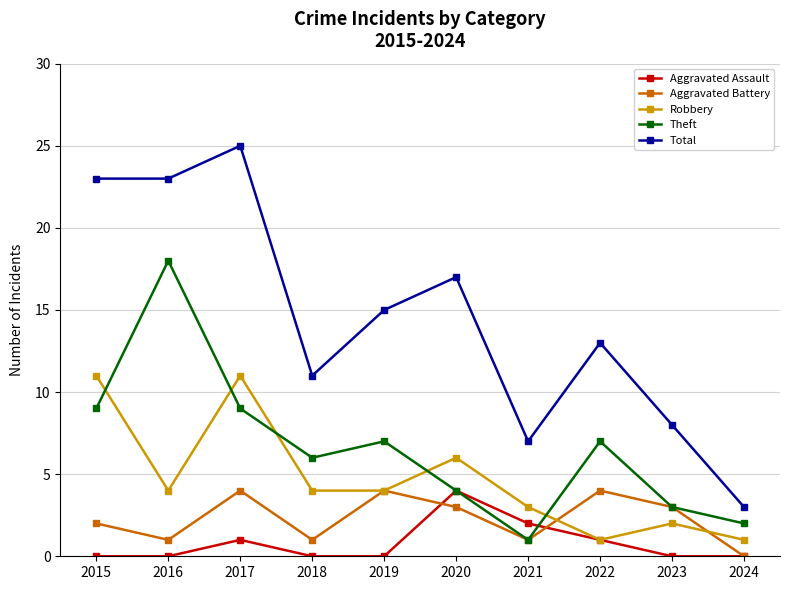

True or false: Theft and Robbery intersect in this chart.

True